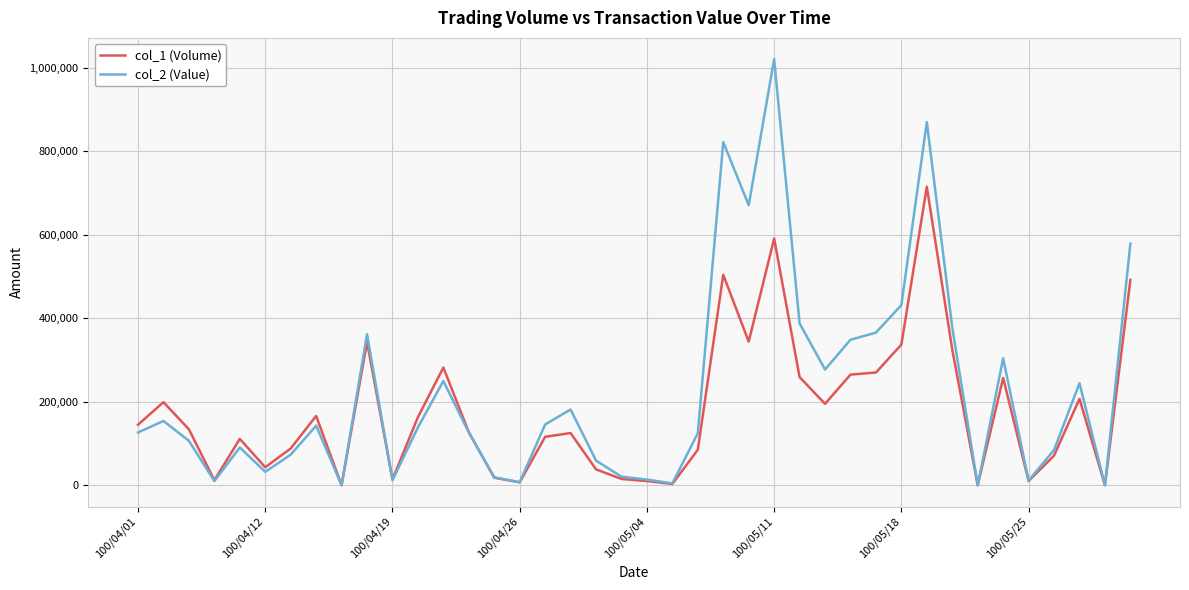

Which series has the widest spread of values?

col_2 (Value)